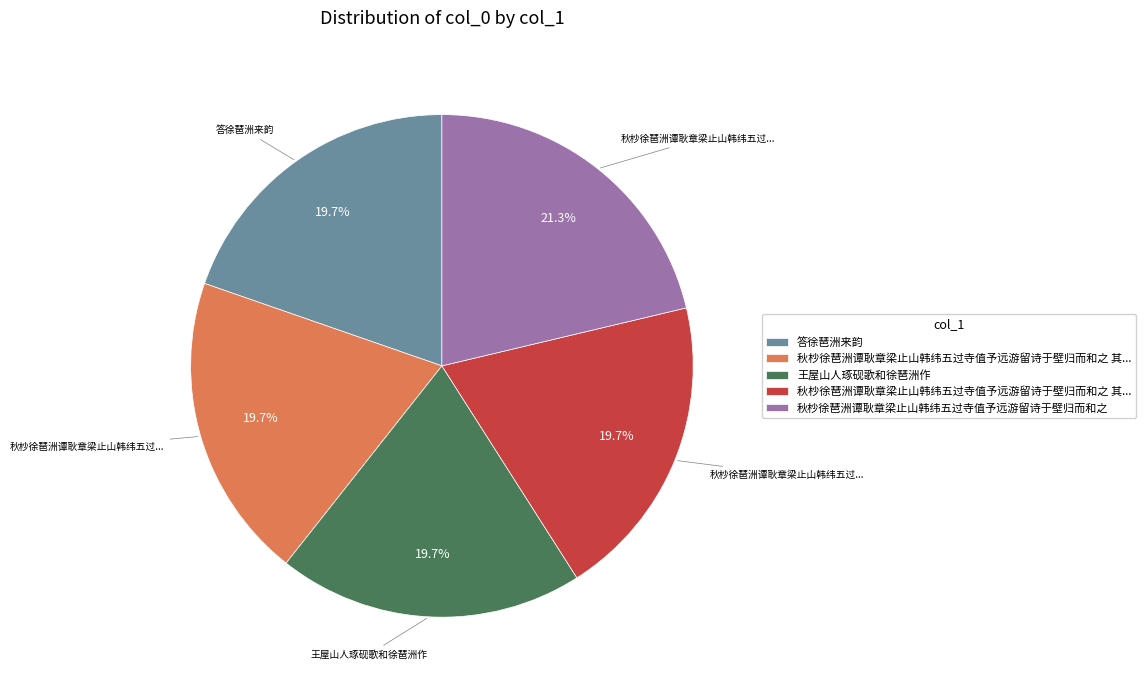

To the nearest percent, what is the average slice percentage?

20%